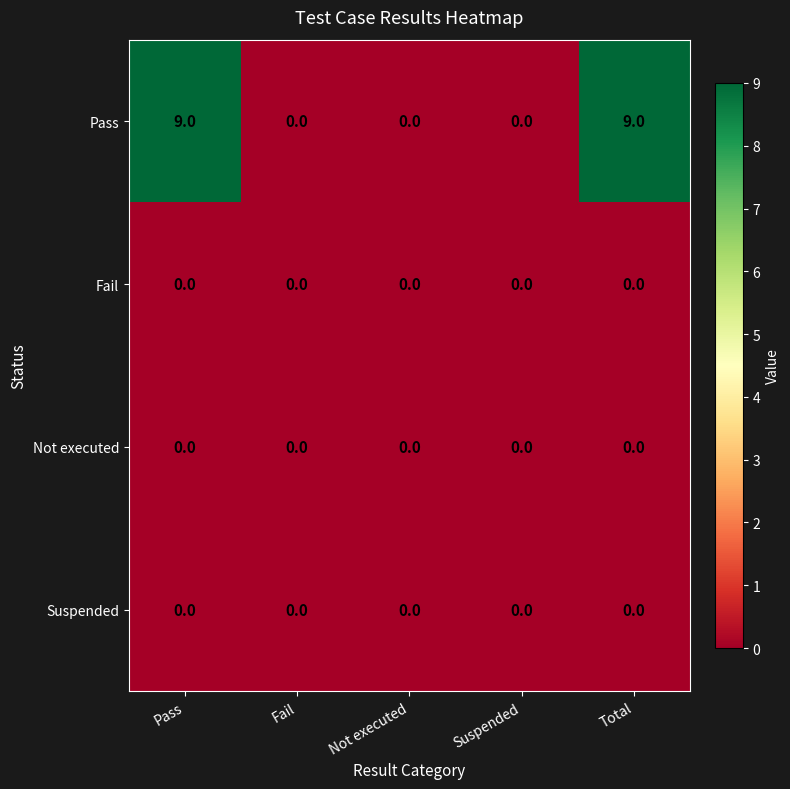

Which series changed the most between Suspended and Total?

Pass